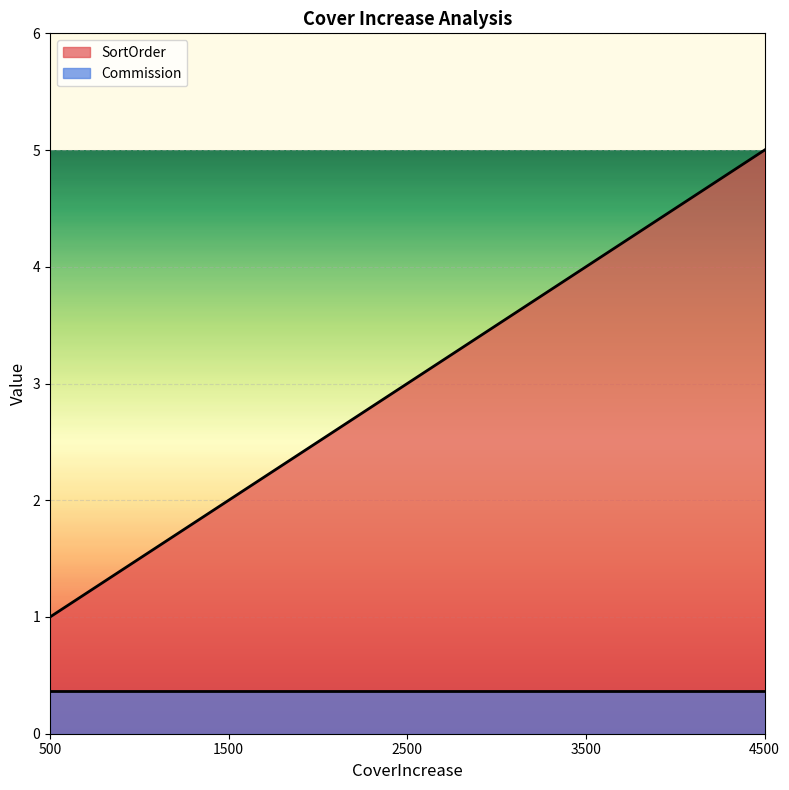

True or false: there are more than 2 points higher than both neighbors.

False